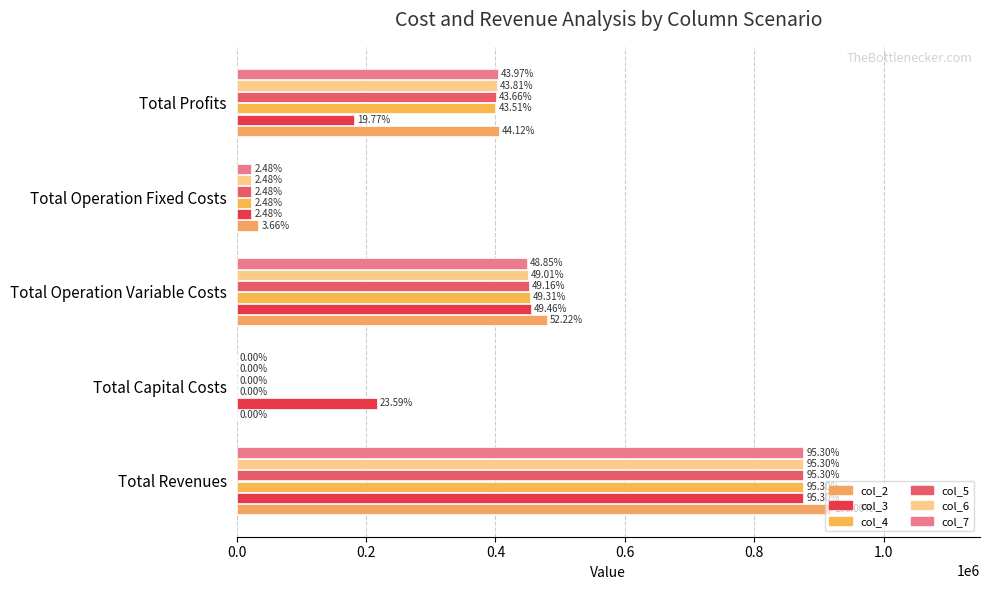

How many values in col_5 are above zero?

4